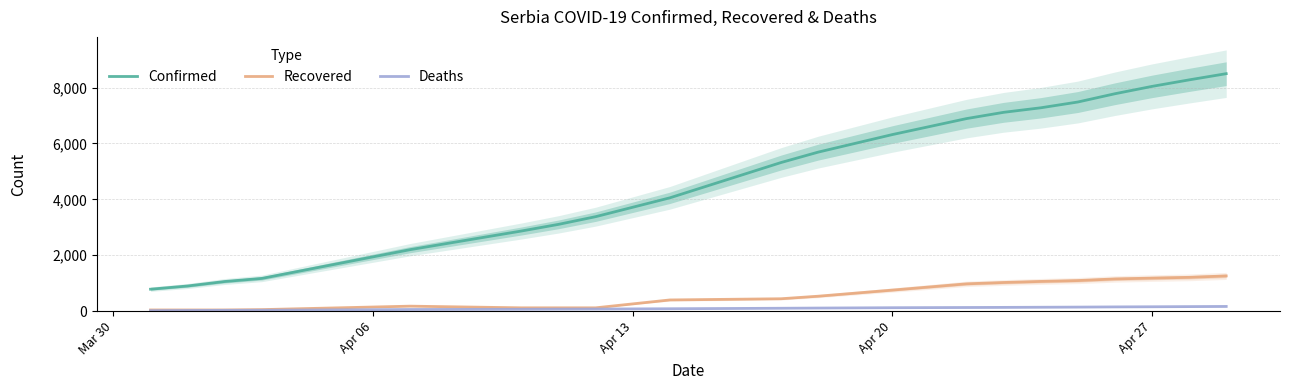

True or false: Confirmed and Deaths cross at least once.

False